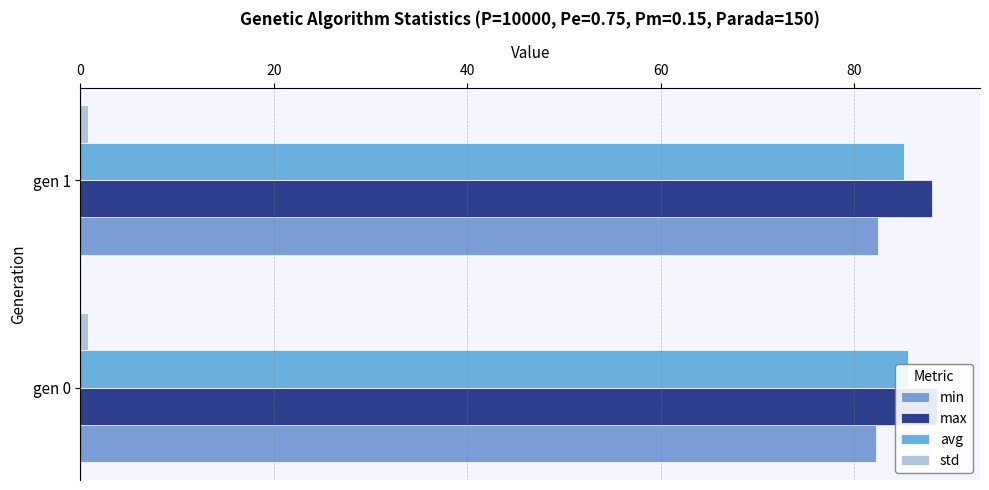

What is the sum of all min values?

164.7